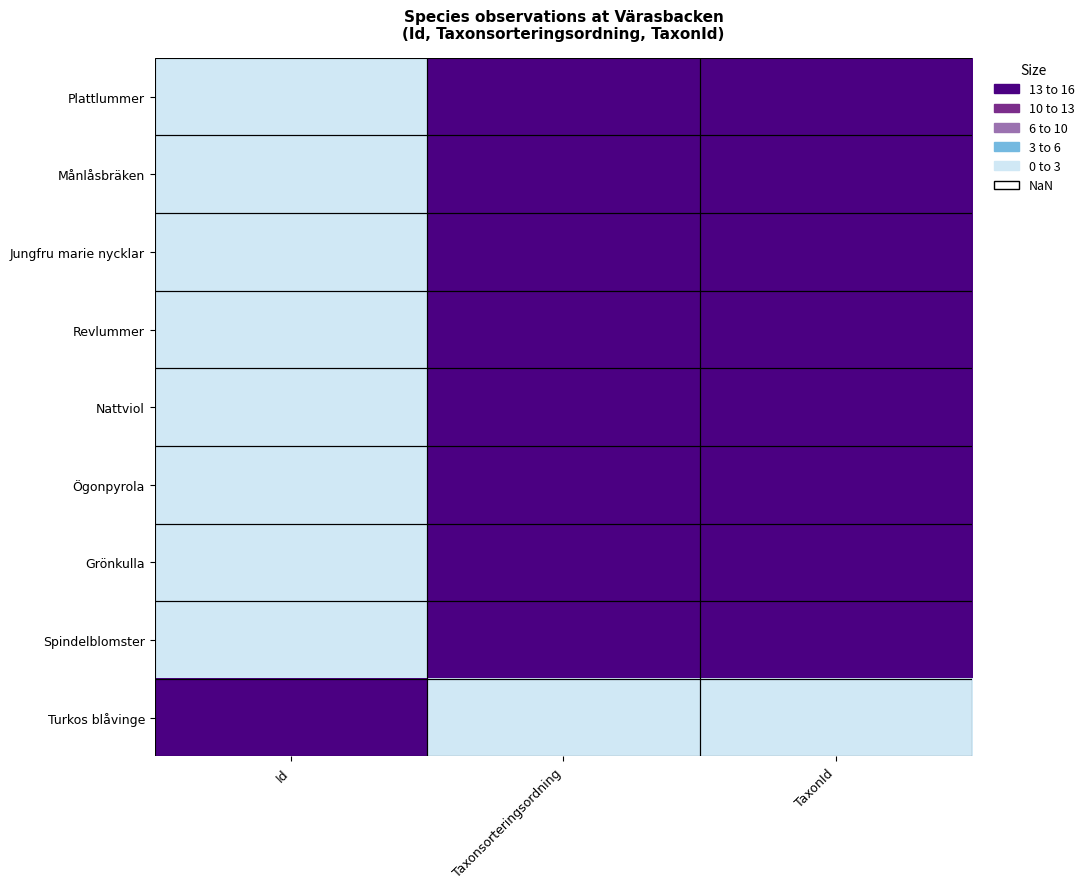

Which has a higher value, Id or Taxonsorteringsordning?

Taxonsorteringsordning